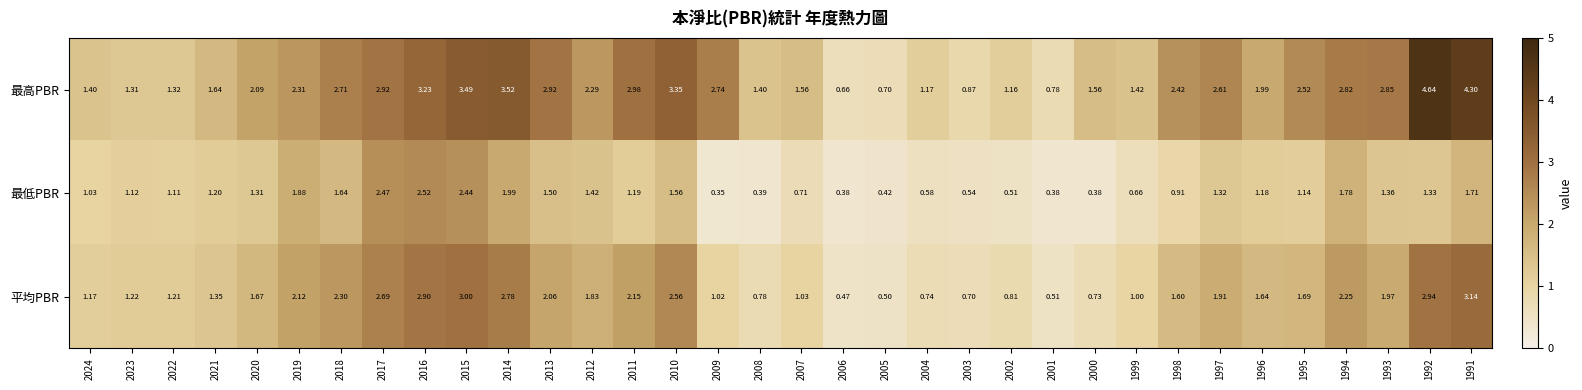

Which series has the largest total across all categories?

最高PBR